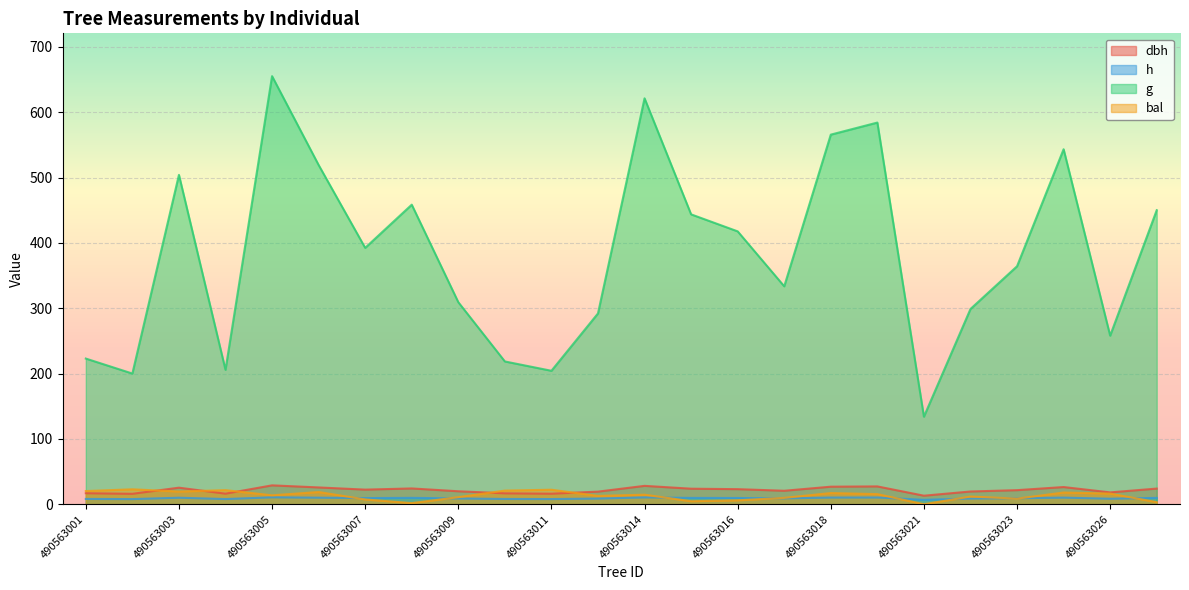

How many series are shown in this chart?

4